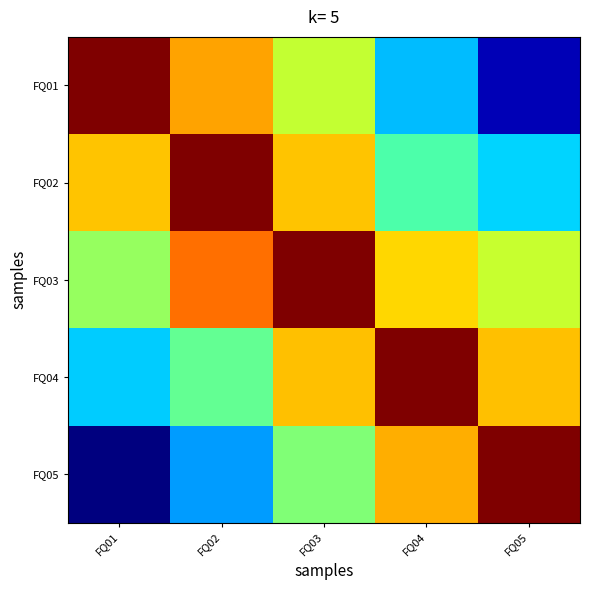

What is the total value across all series at FQ03?

3.5